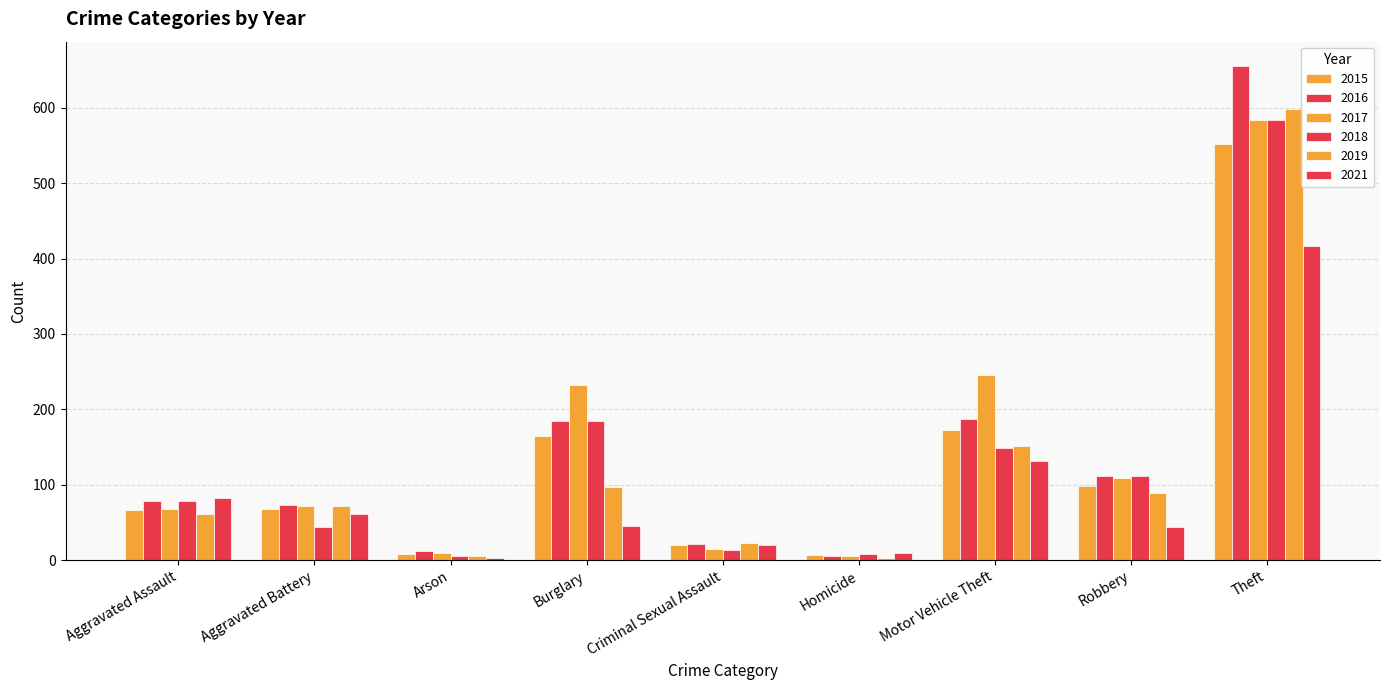

How many values in the 2019 series are below 72?

4